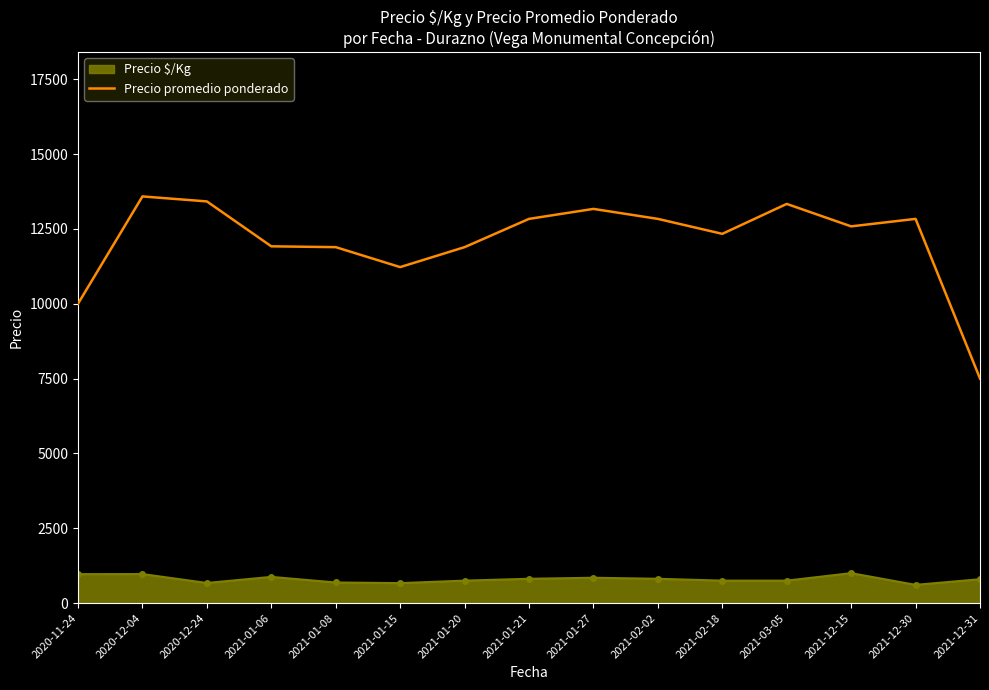

At 2021-02-18, list the series in order from smallest to largest.

Precio $/Kg, Precio promedio ponderado